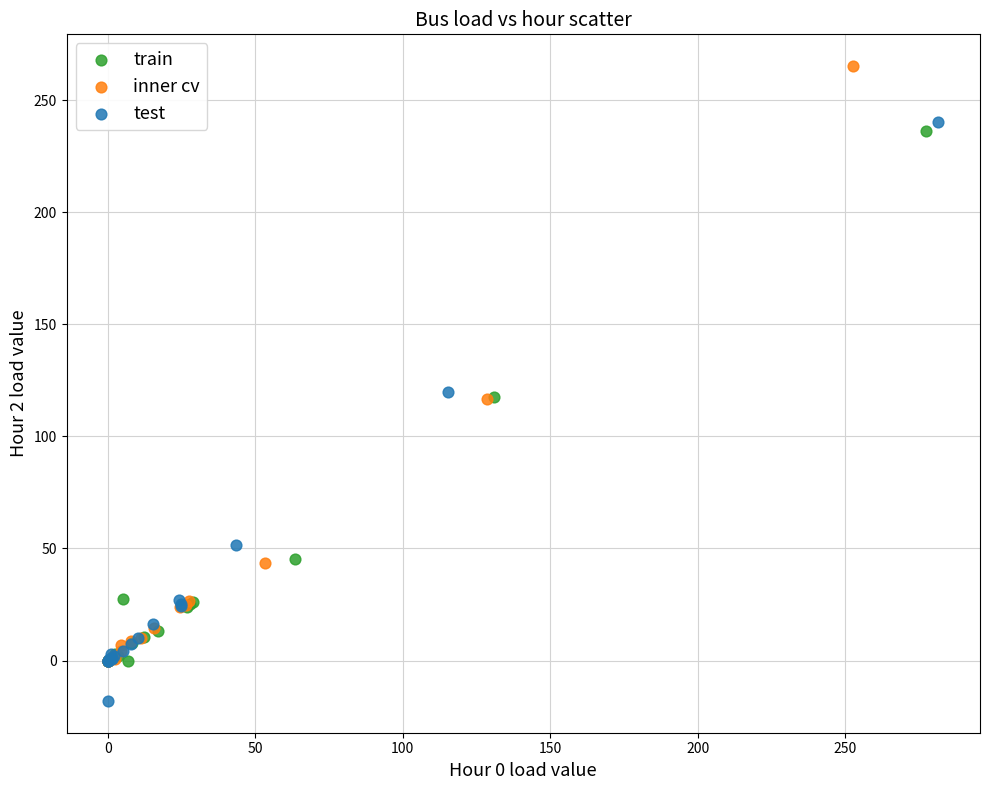

Which series has the largest Y range (max minus min)?

inner cv